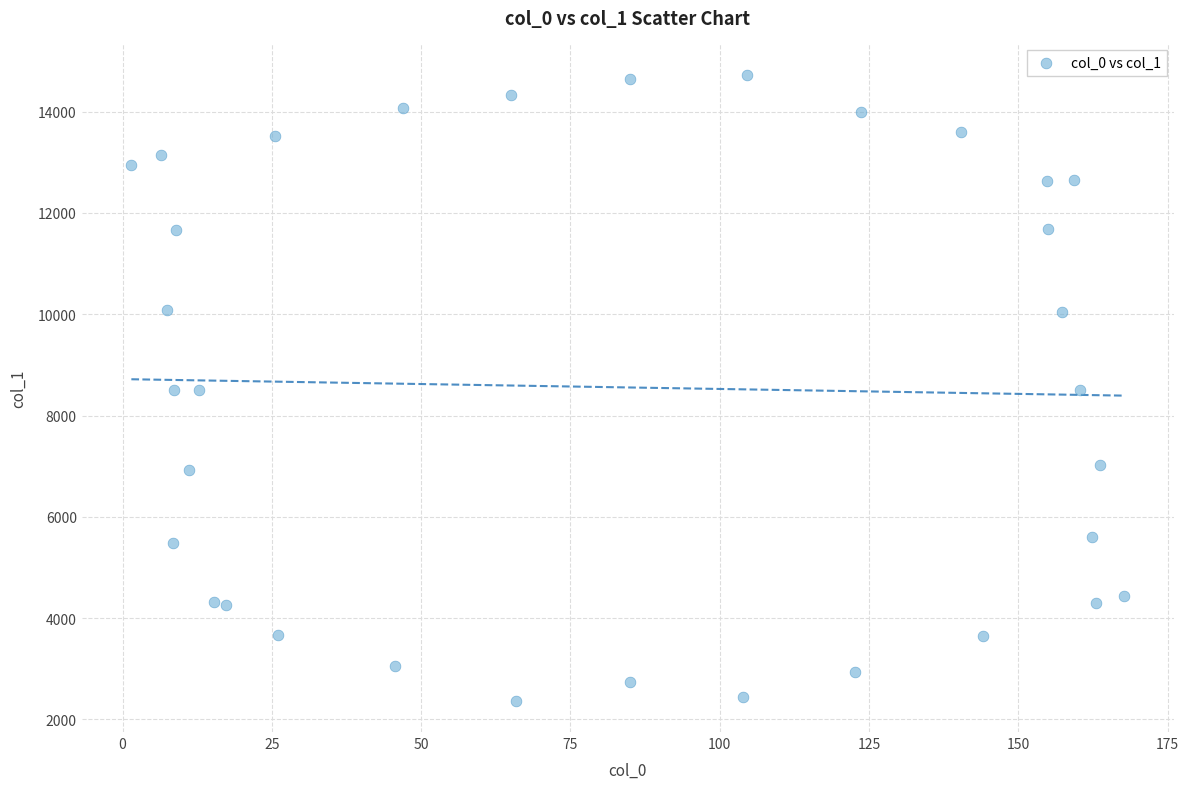

What is the range of Y values (max minus min)?

12359.0